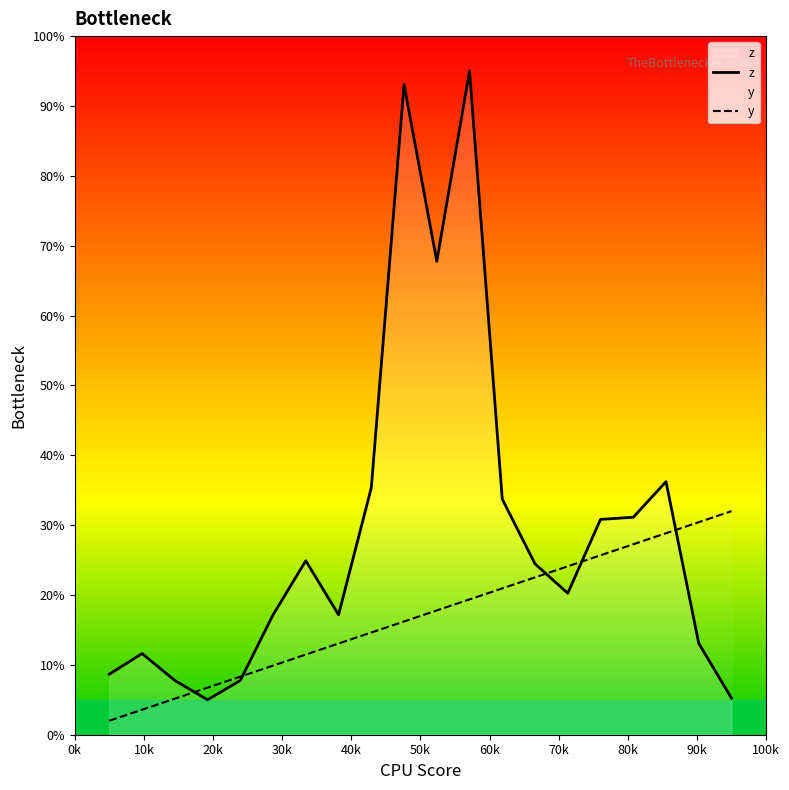

Rank the series by their average value, from highest to lowest.

z, y